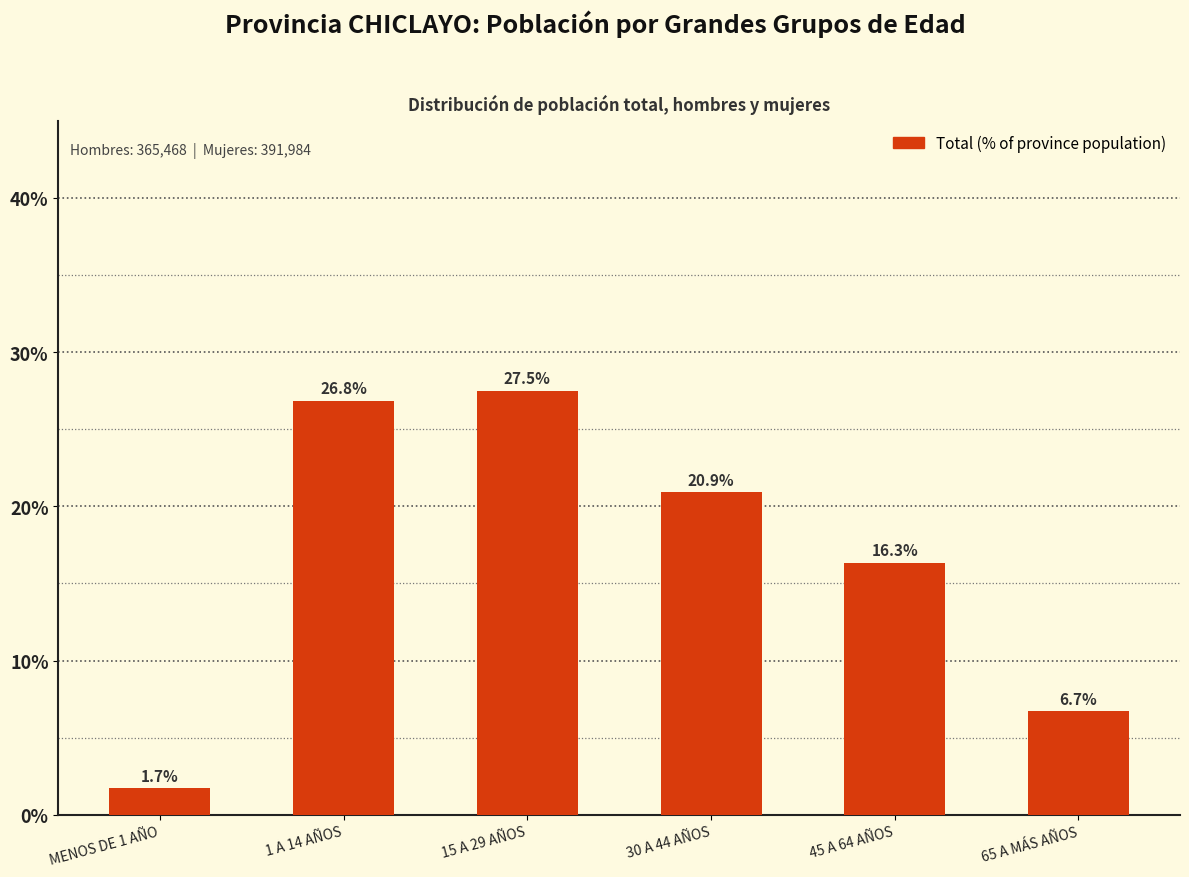

Does the chart contain stacked bars?

No